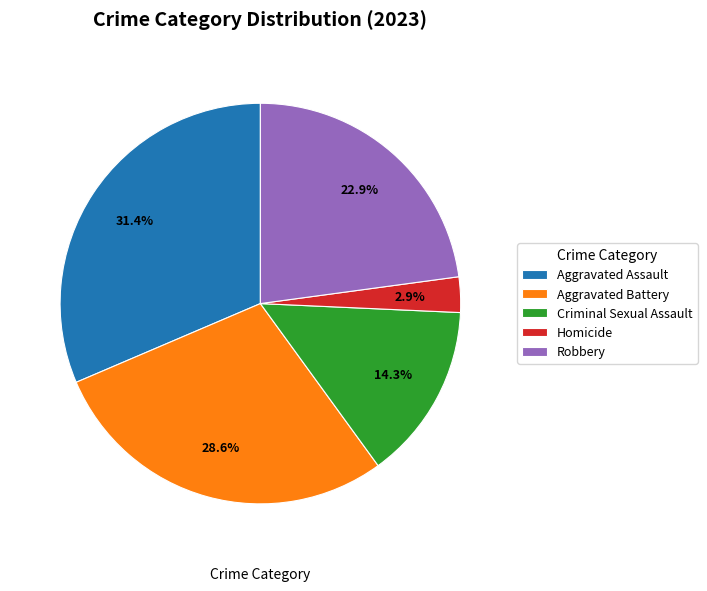

Count the number of slices in the pie.

5